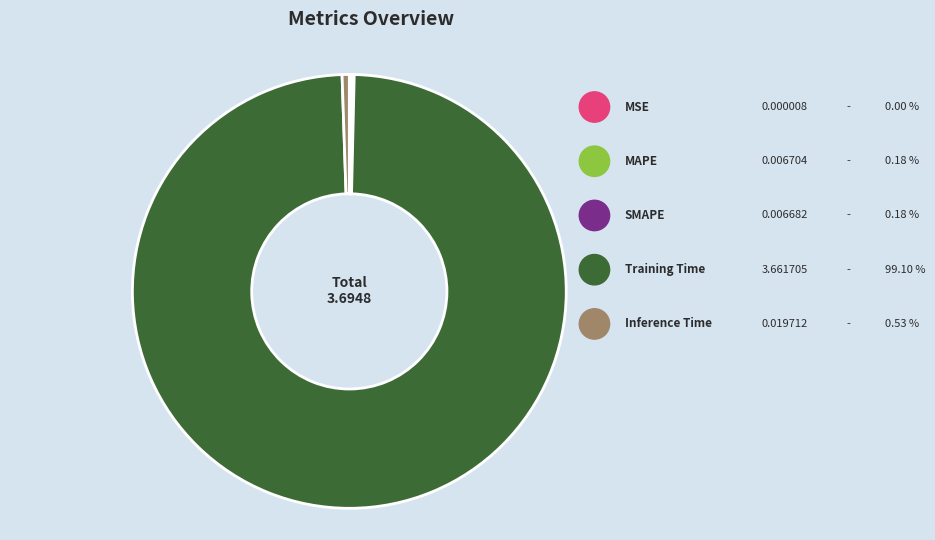

To the nearest percent, what is the combined percentage of Inference Time and Training Time?

100%